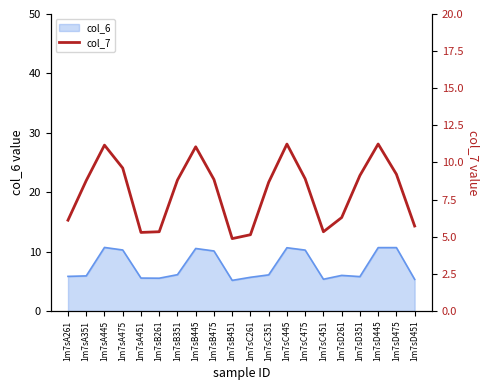

What is the ratio of the value at 1m7sA261 to the value at 1m7sC445?

0.5